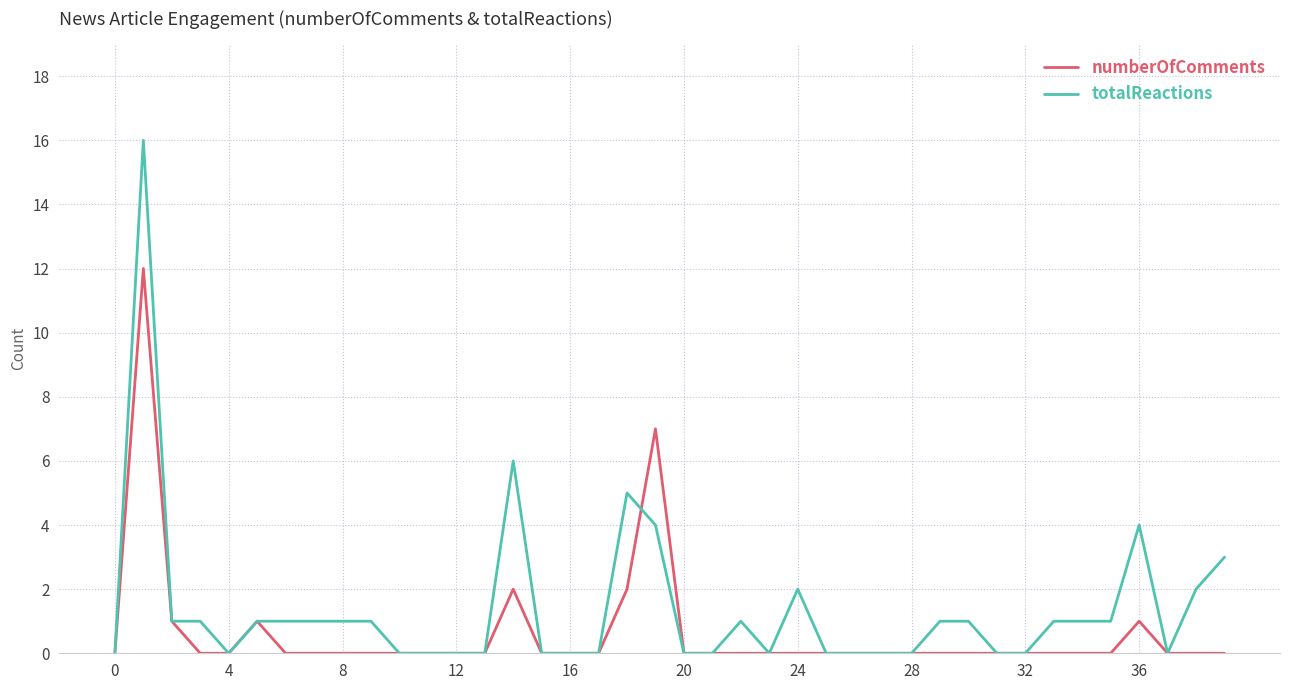

What is the average value of the totalReactions series?

1